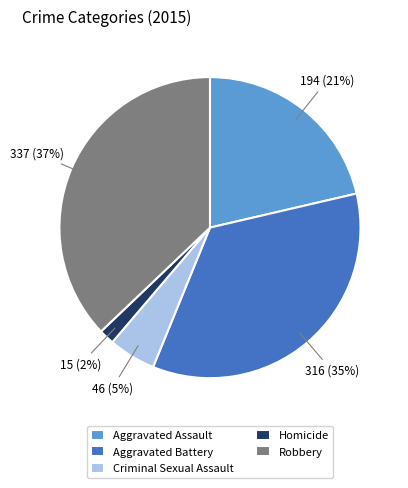

Is it true that Aggravated Battery is 44% of the pie?

False